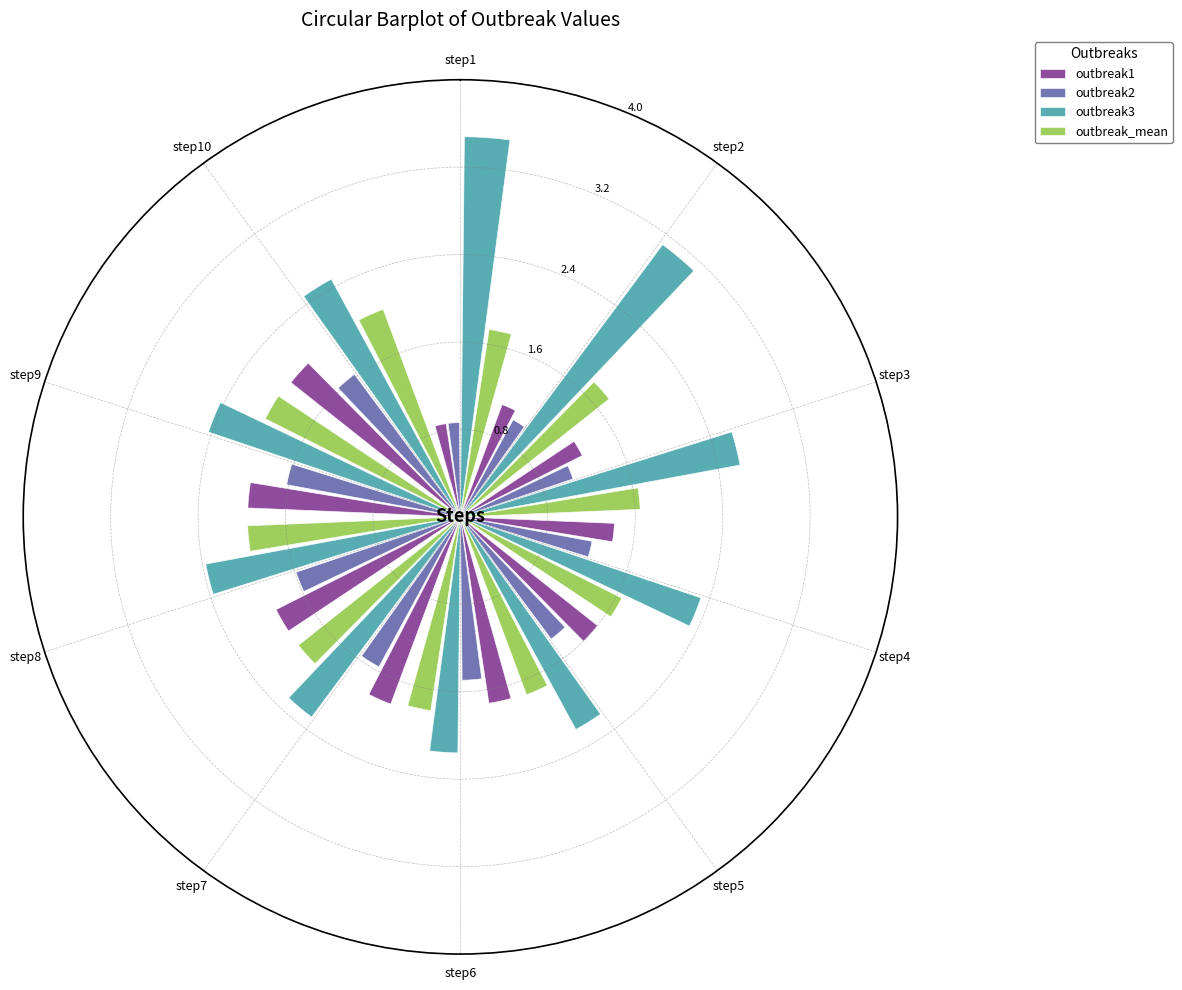

Between step5 and step9, which series saw the biggest shift?

outbreak1